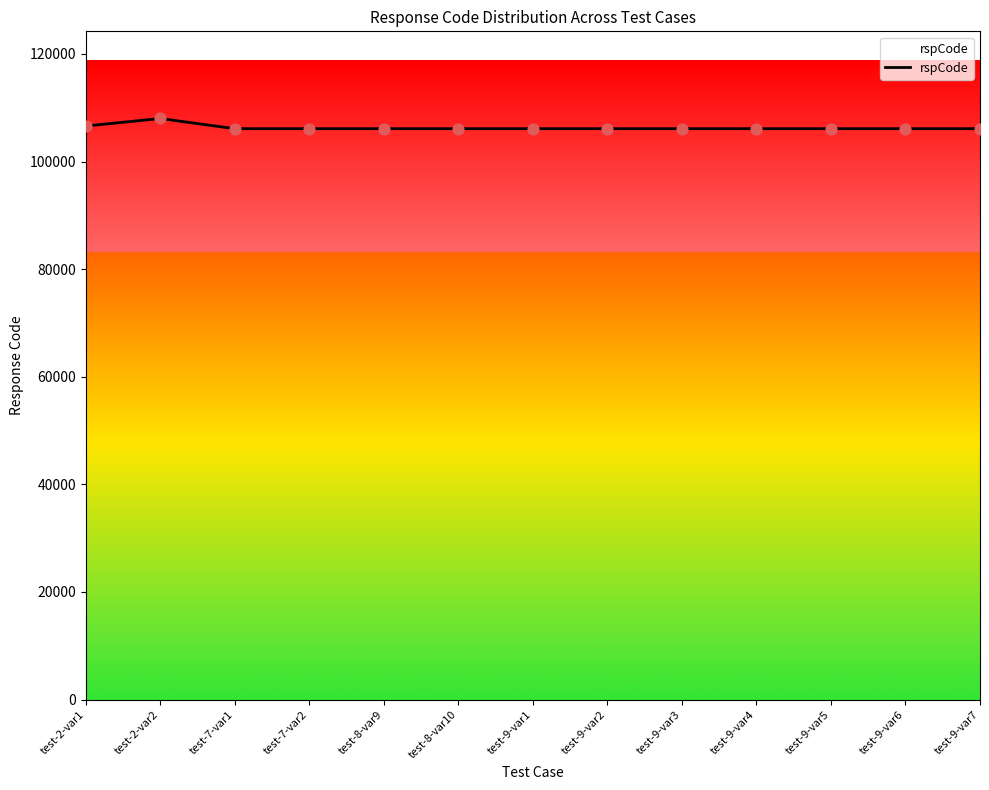

What is the maximum value shown in the chart?

108002